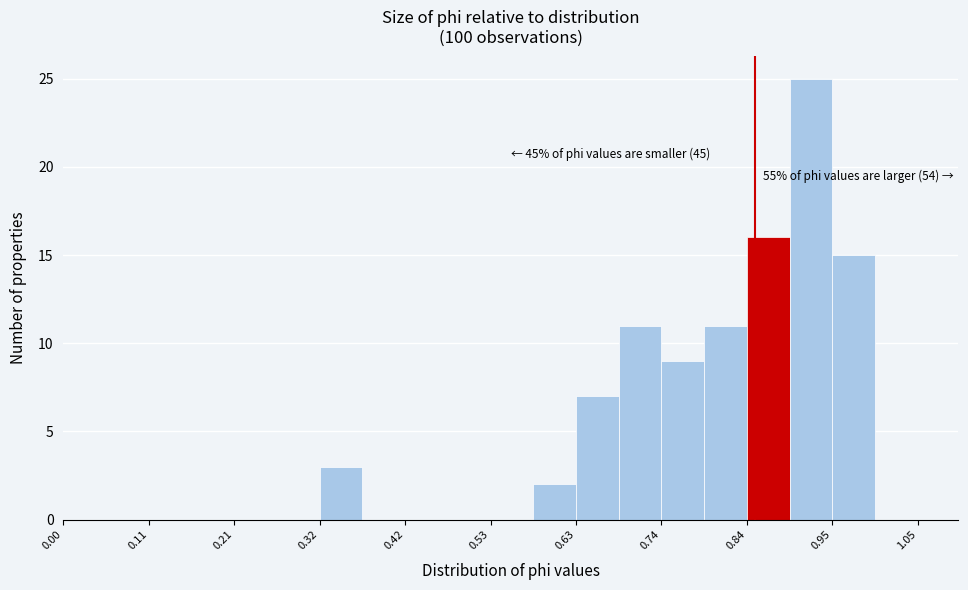

Around what value on the x-axis is the tallest bar? Give the approximate position of its centre, as read against the axis.

0.92